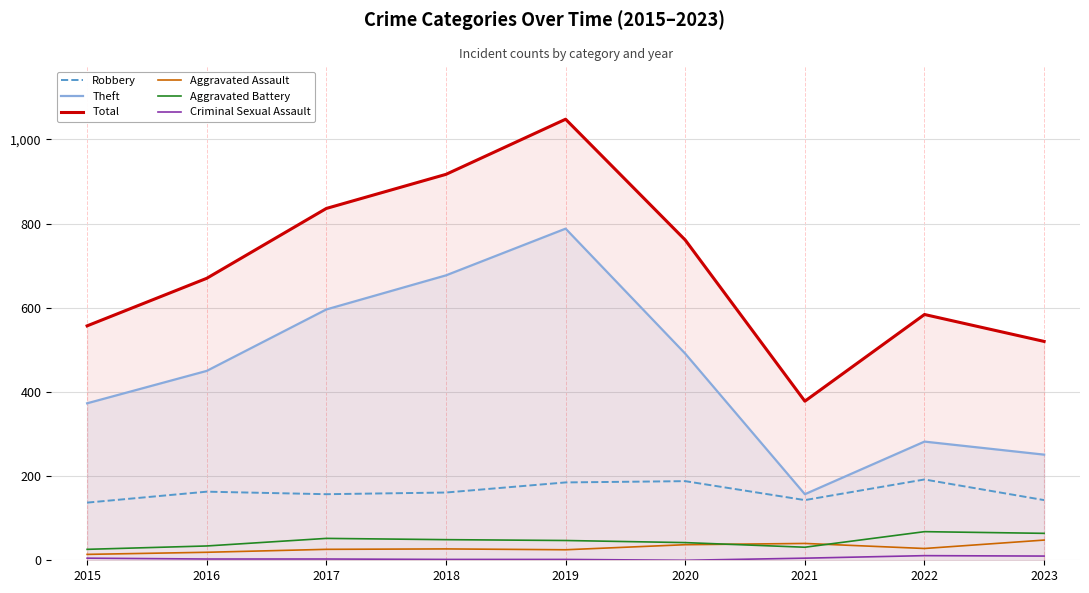

True or false: Aggravated Battery has a value of 59 at 2020.

False